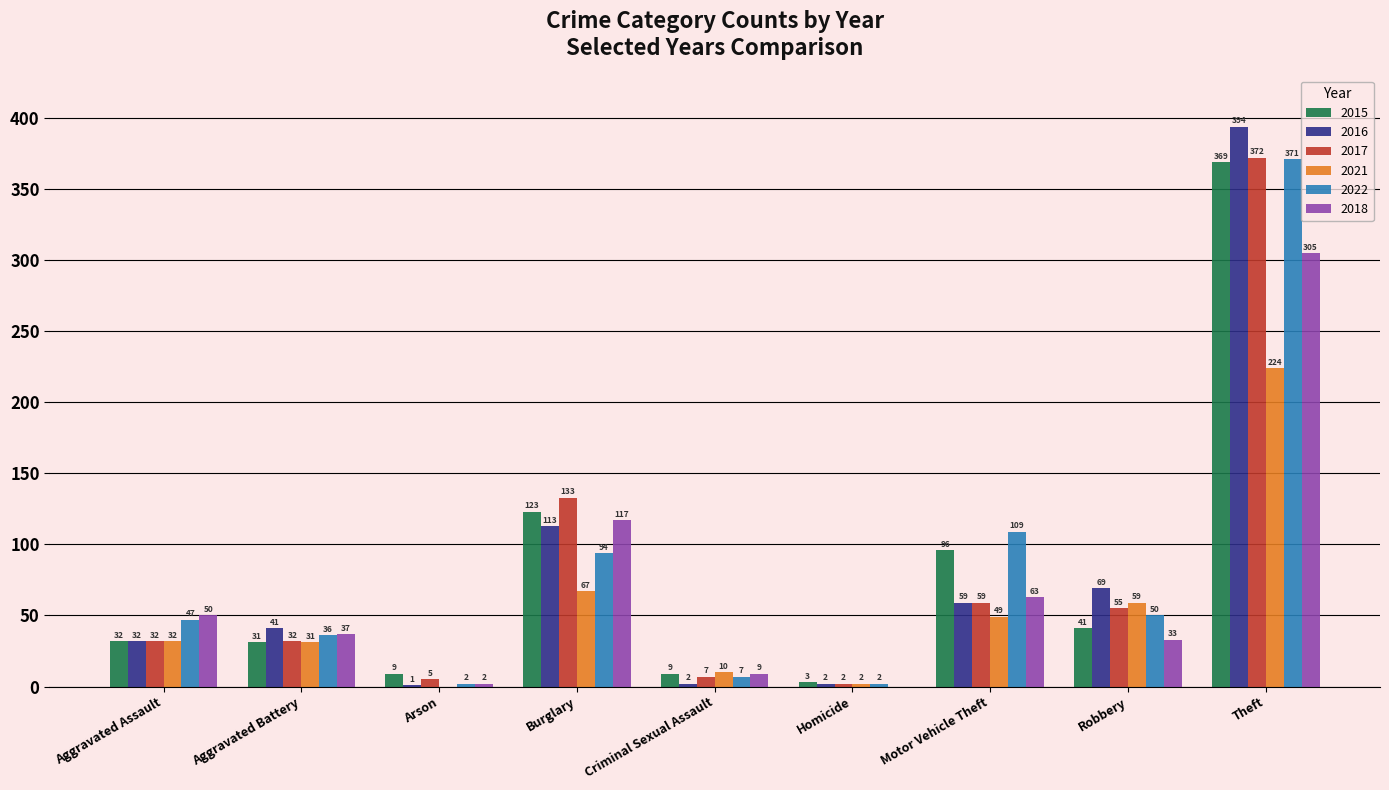

What value does the 2017 series have at Robbery, to the nearest 50?

50